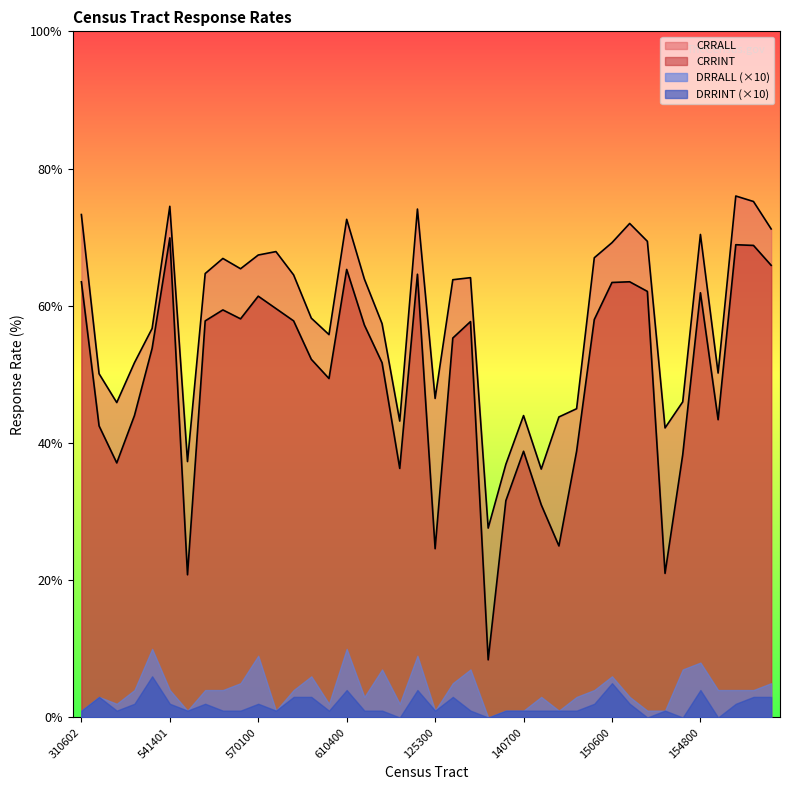

What is the value of the CRRINT point at the 7th from the left?

20.8